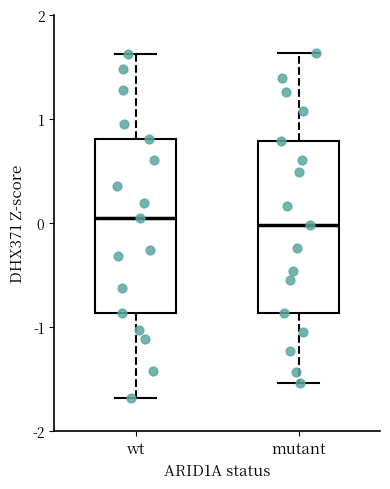

Reading left to right, read every box against the y-axis: the position of its median line, the range the box covers, and the ends of its whiskers. The values are not printed on the chart, so give them approximately, as read against the axis.

wt: median 0.0, box -0.9 to 0.8, whiskers -1.7 to 1.6
mutant: median 0.0, box -0.9 to 0.8, whiskers -1.5 to 1.6